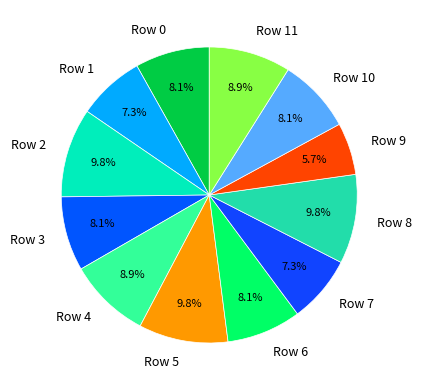

Combined, what portion of the pie is Row 3 and Row 7?

15.4%